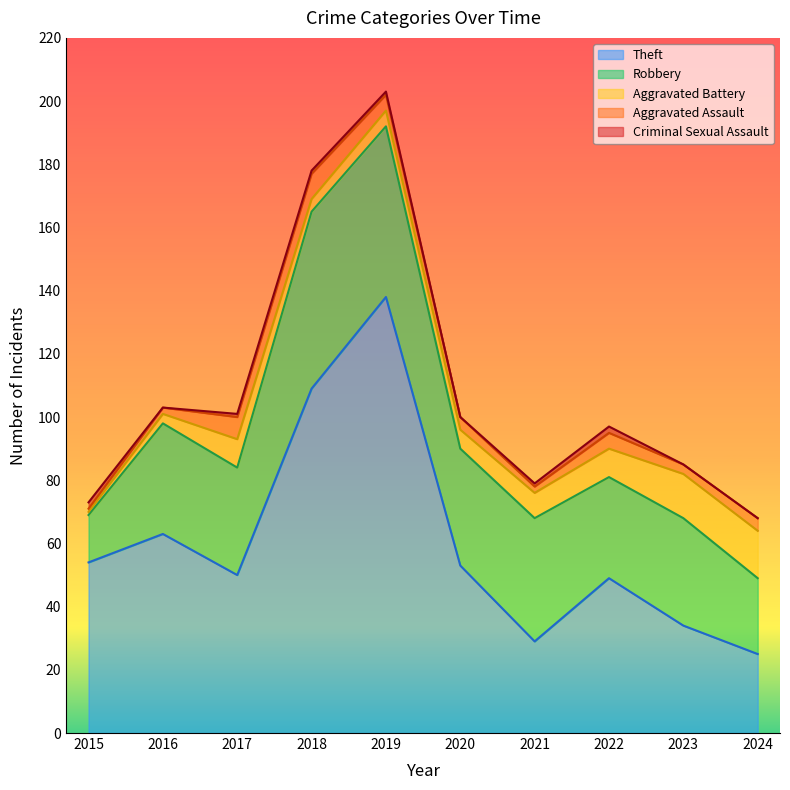

Read the Aggravated Assault value at 2023.

3